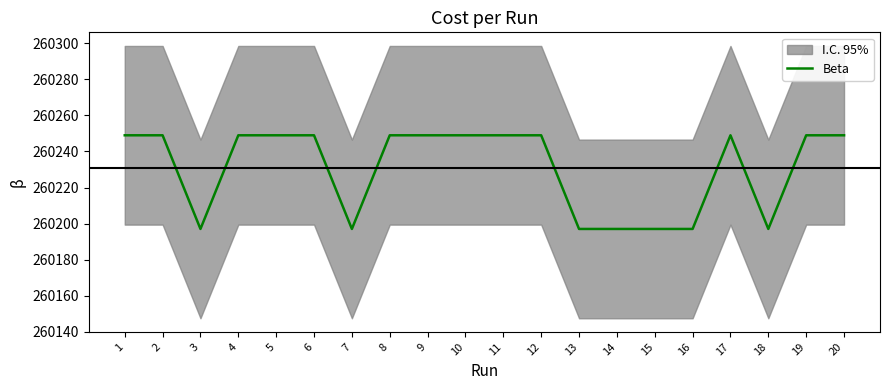

Reading left to right, transcribe all the data shown in this chart.

260249.0	260249.0	260197.0	260249.0	260249.0	260249.0	260197.0	260249.0	260249.0	260249.0	260249.0	260249.0	260197.0	260197.0	260197.0	260197.0	260249.0	260197.0	260249.0	260249.0